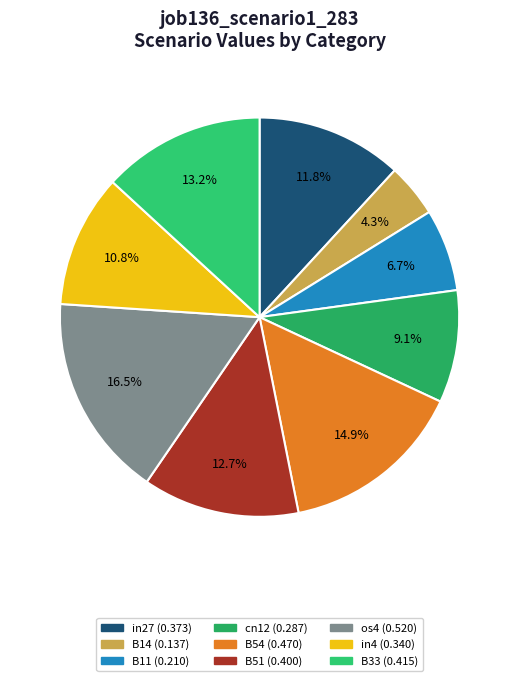

To the nearest percent, what is the difference between the B54 and B14 slice percentages?

11%